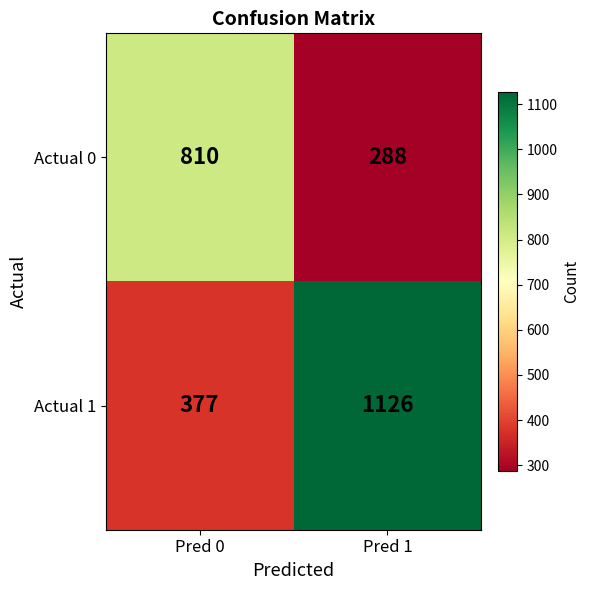

What is the sum of the Actual 0 values at Pred 1 and Pred 0?

1098